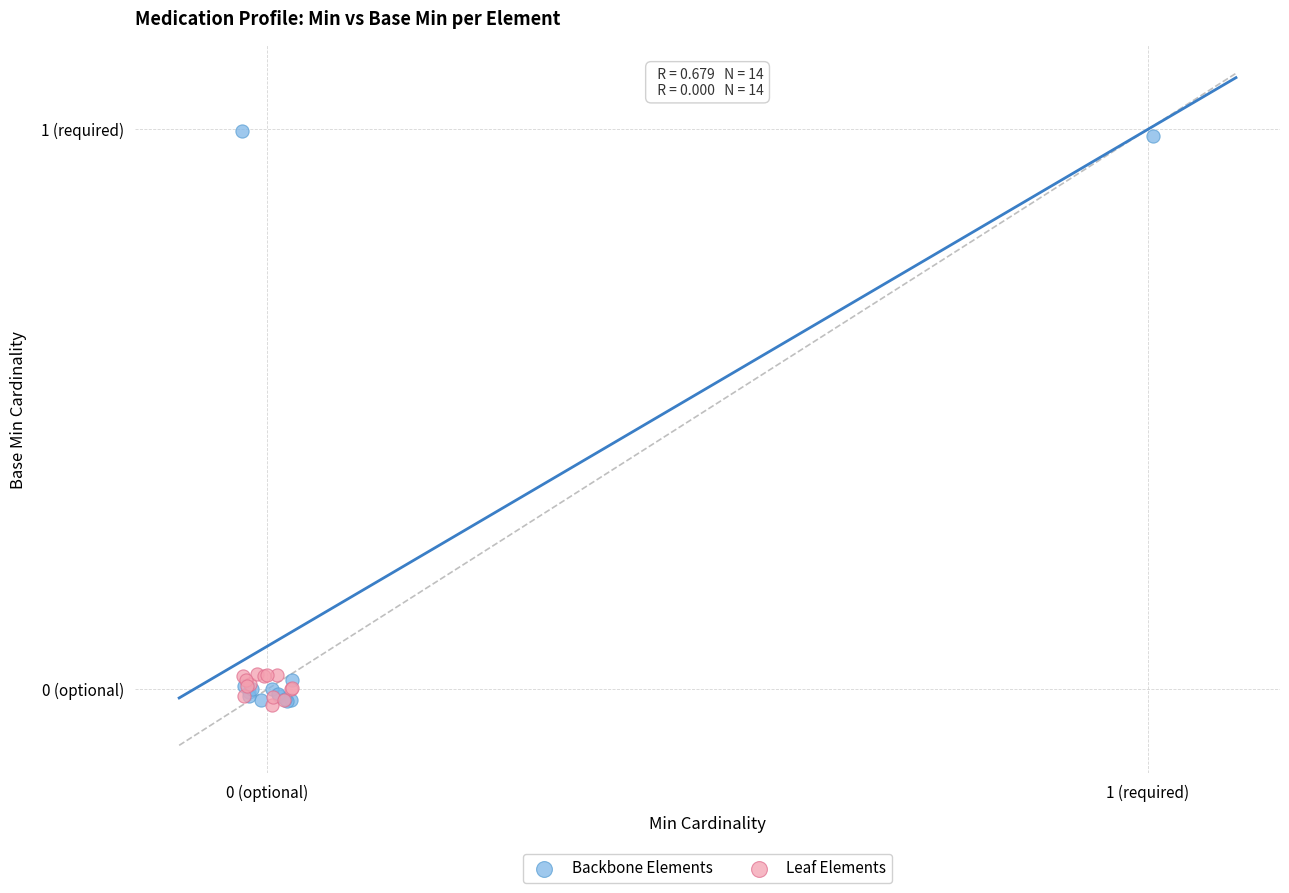

What are all the series names shown in the legend?

Backbone Elements, Leaf Elements